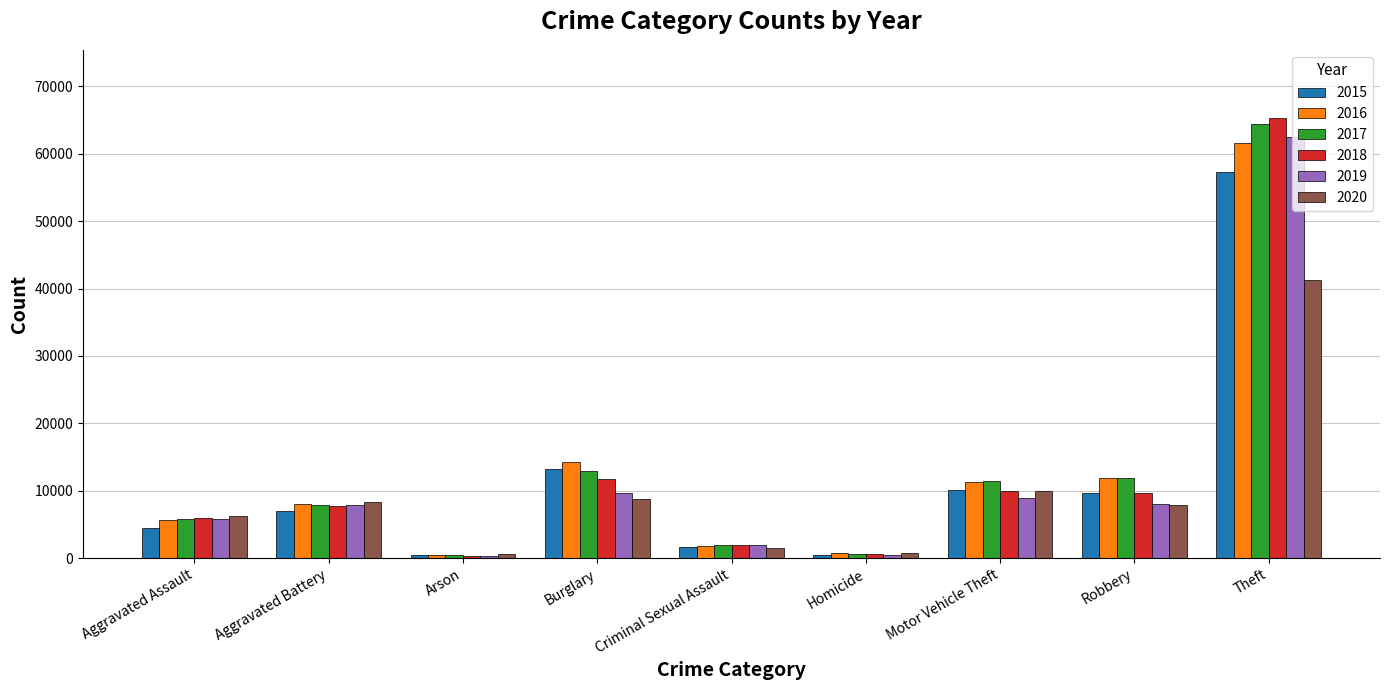

Rank the series at Theft from highest to lowest value.

2018, 2017, 2019, 2016, 2015, 2020